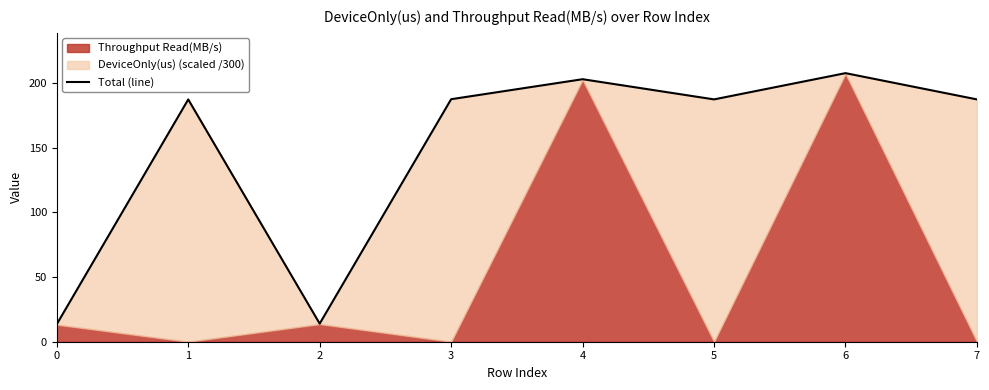

How many lines are shown in the chart?

1